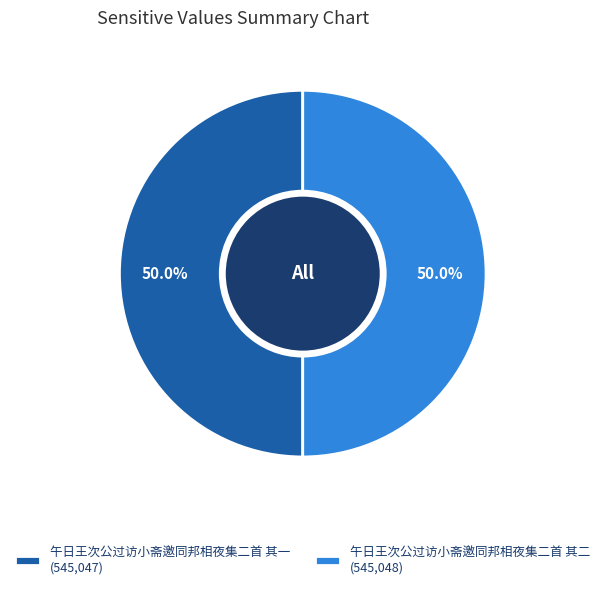

Approximately how many times larger is the value at 午日王次公过访小斋邀同邦相夜集二首 其二 (545,048) compared to 午日王次公过访小斋邀同邦相夜集二首 其一 (545,047)?

1.0